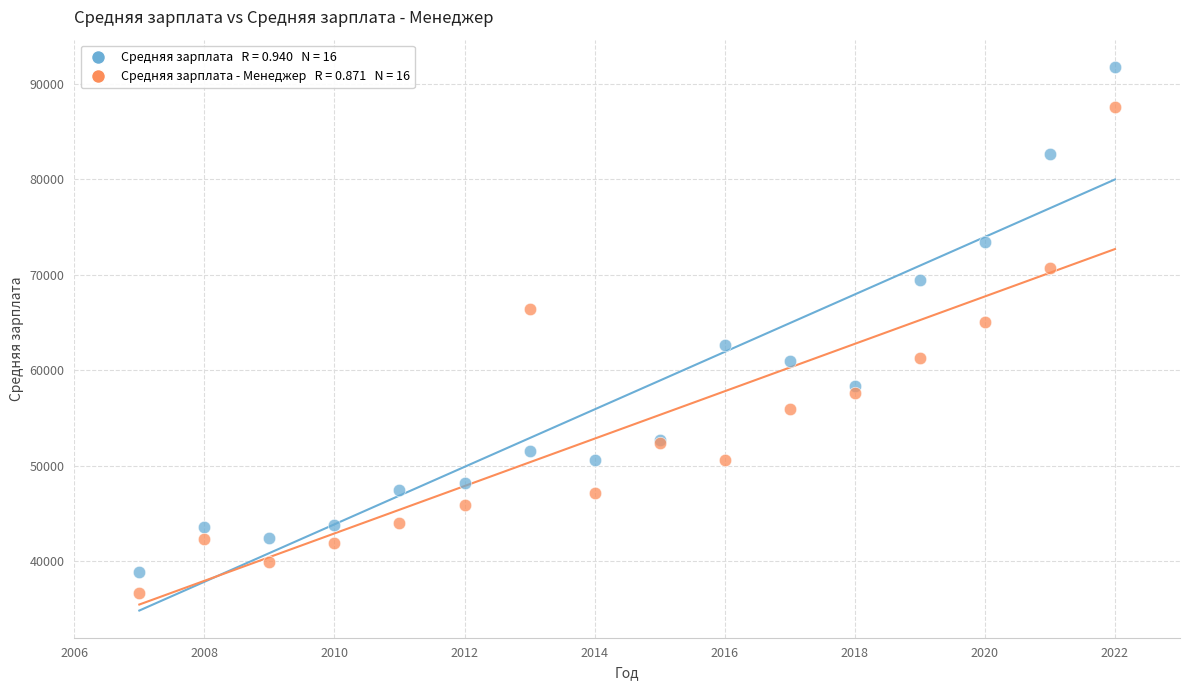

Across all series, what Y value is closest to 64253?

65018